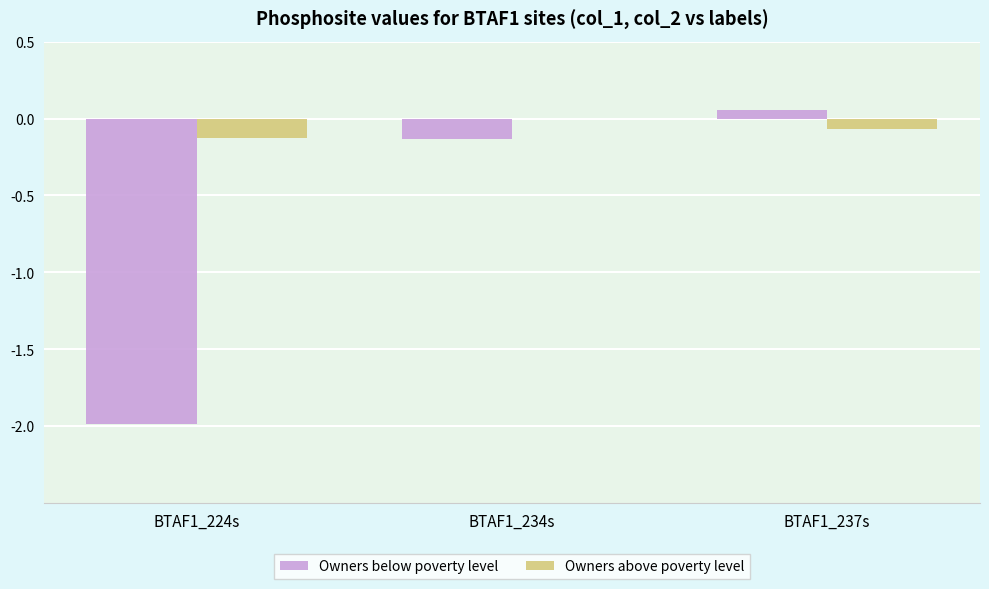

Which series changed the most between BTAF1_224s and BTAF1_234s?

Owners below poverty level